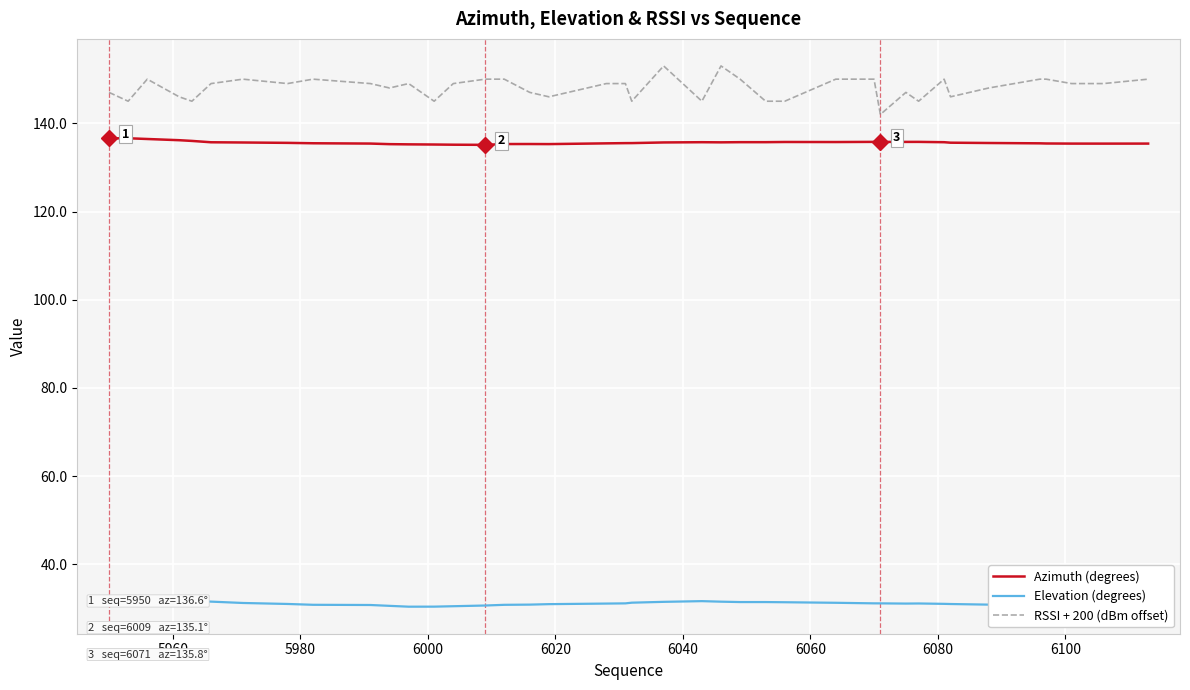

What is the lowest value of the RSSI + 200 (dBm offset) series?

142.0